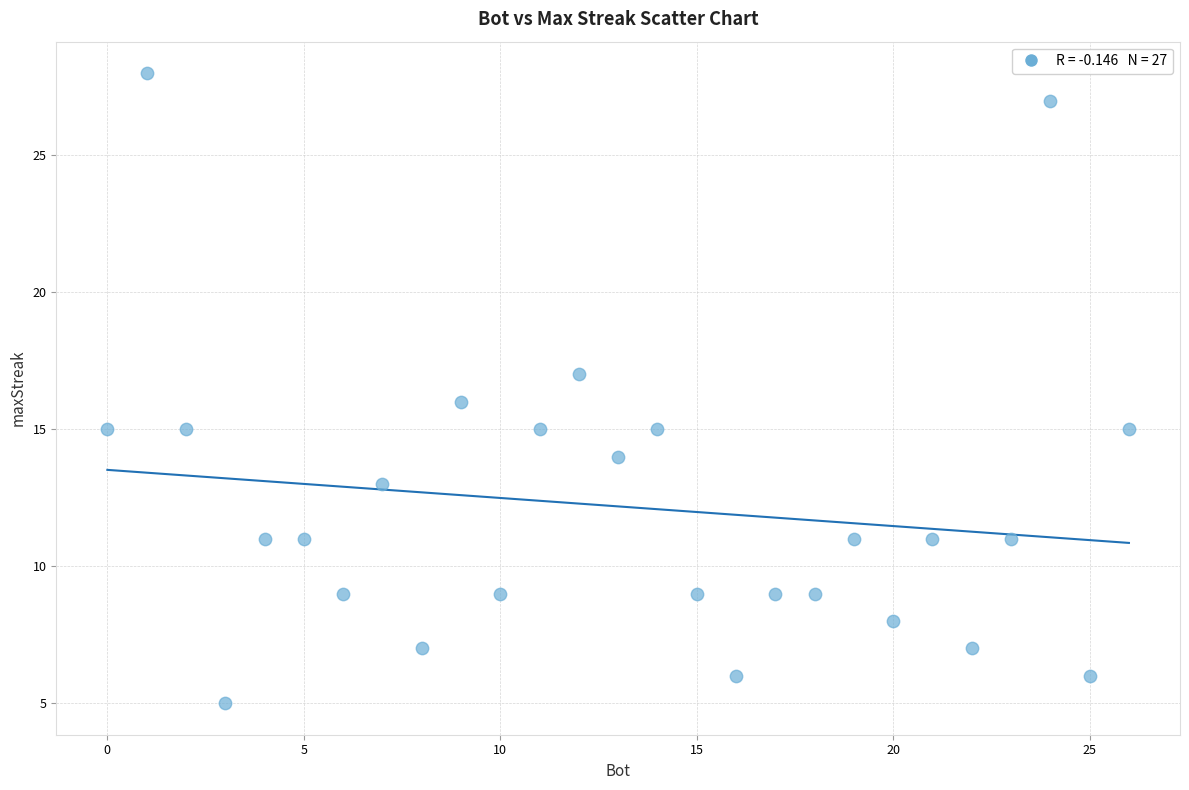

What is the range of X values (max minus min)?

26